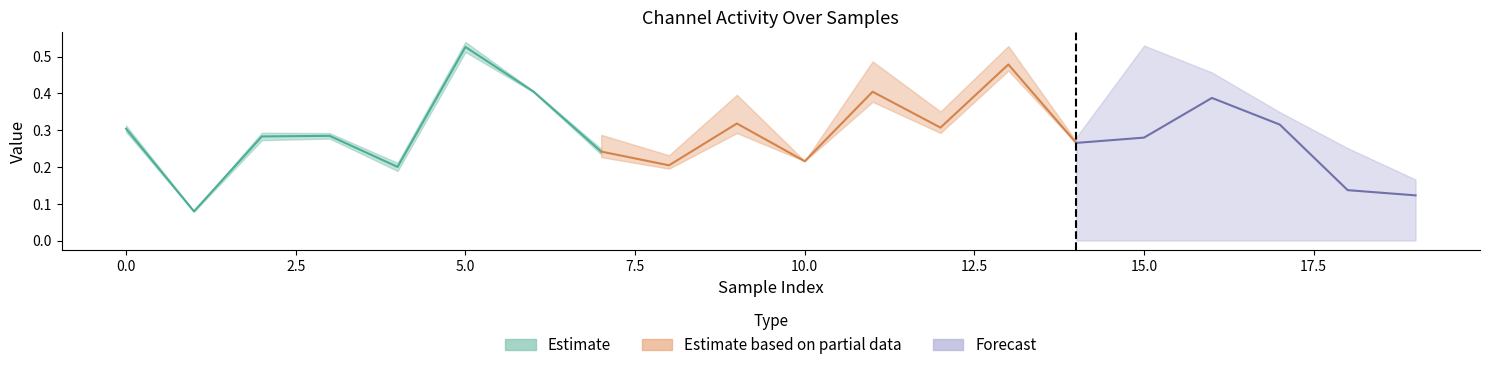

True or false: 1_channel and 6_channel intersect in this chart.

False